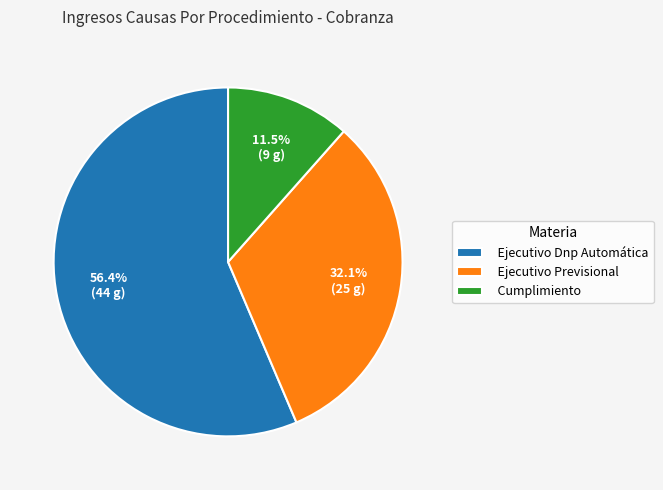

To the nearest percent, what percentage of the pie is Ejecutivo Previsional?

32%